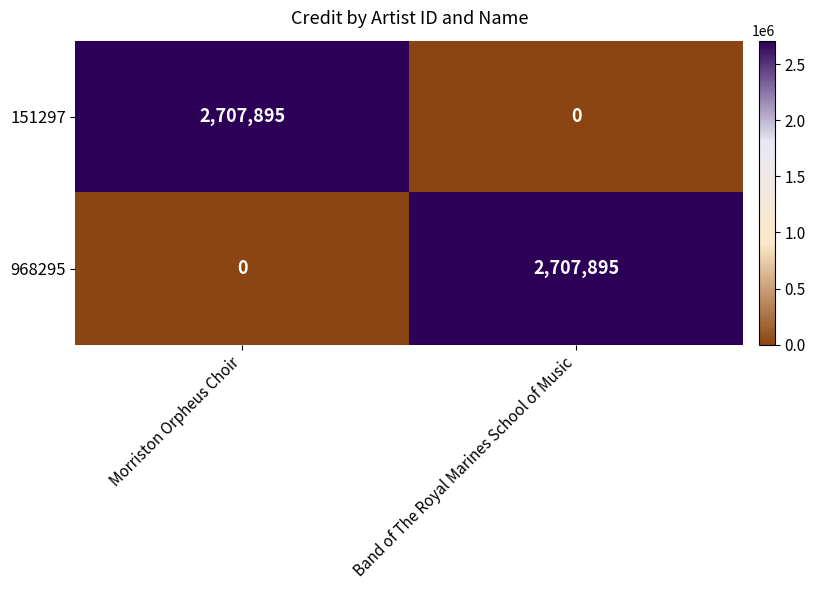

What is the spread (max minus min) of values at Morriston Orpheus Choir?

2707895